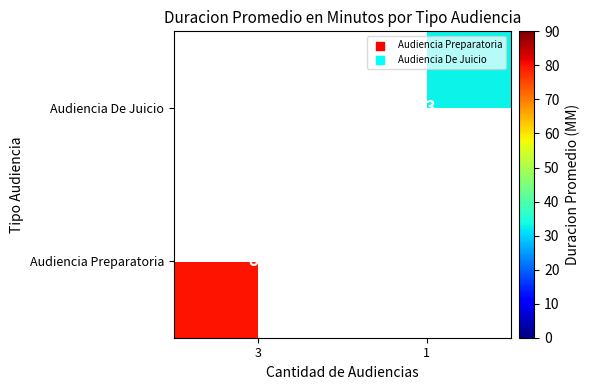

Is the value of Audiencia De Juicio at 1 greater than the value of Audiencia Preparatoria at 3?

No